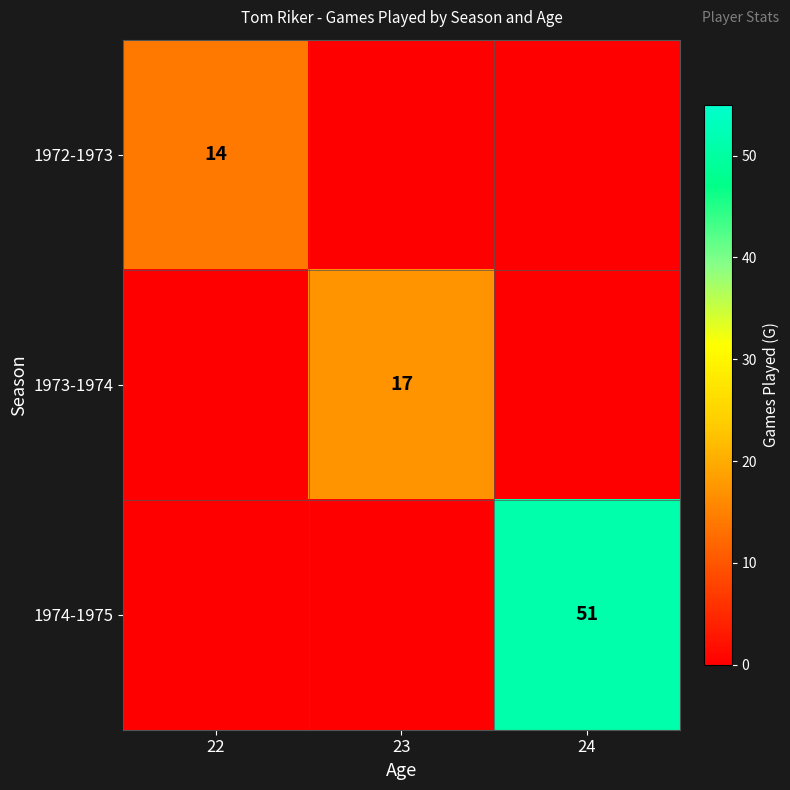

The 1974-1975 series shows 31 at 24. True or false?

False